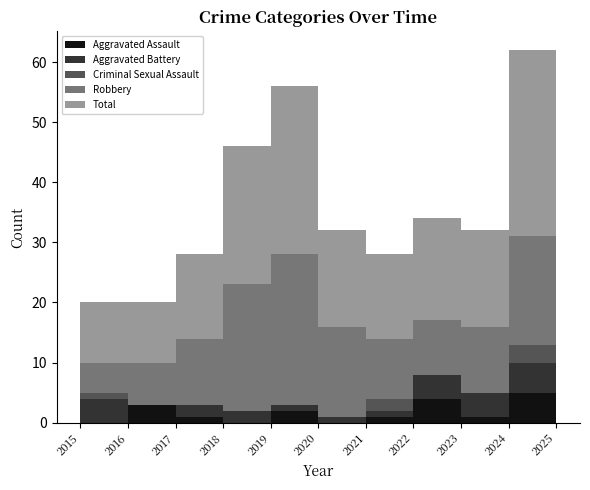

Reading left to right, extract all data points from this chart.

Aggravated Assault: 0	3	1	0	2	0	1	4	1	5	0
Aggravated Battery: 4	0	2	2	1	1	1	4	4	5	4
Criminal Sexual Assault: 1	0	0	0	0	0	2	0	0	3	0
Robbery: 5	7	11	21	25	15	10	9	11	18	6
Total: 10	10	14	23	28	16	14	17	16	31	10